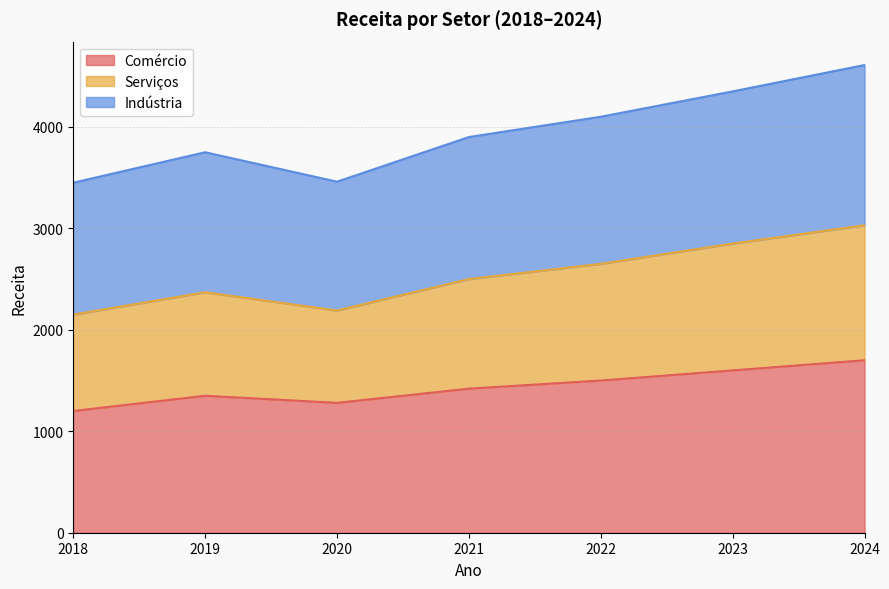

What is the total value across all series at 2019?

3750